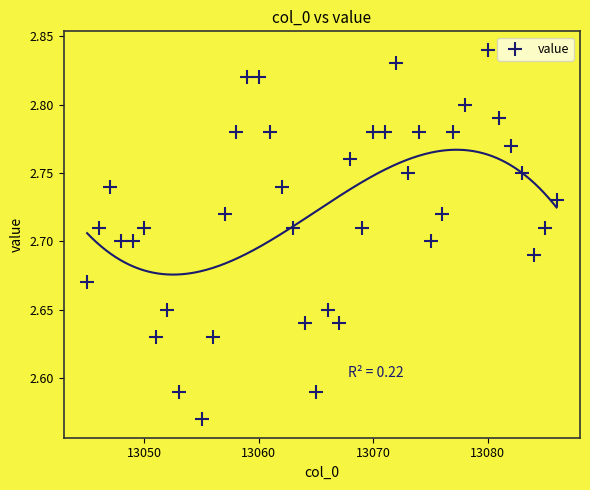

What is the range of X values (max minus min)?

41.0